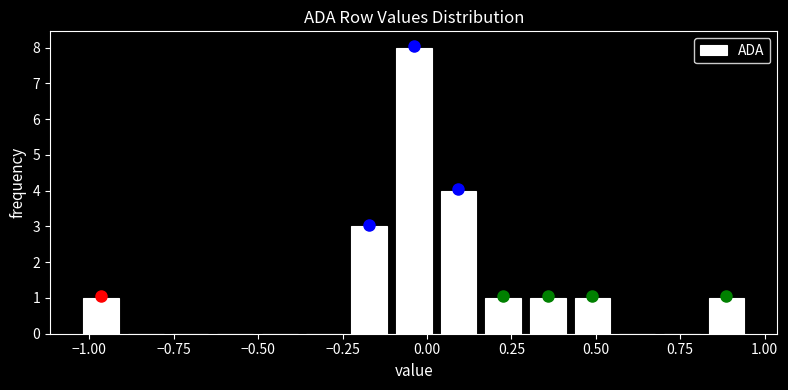

Around what value on the x-axis is the tallest bar? Give the approximate position of its centre, as read against the axis.

-0.05